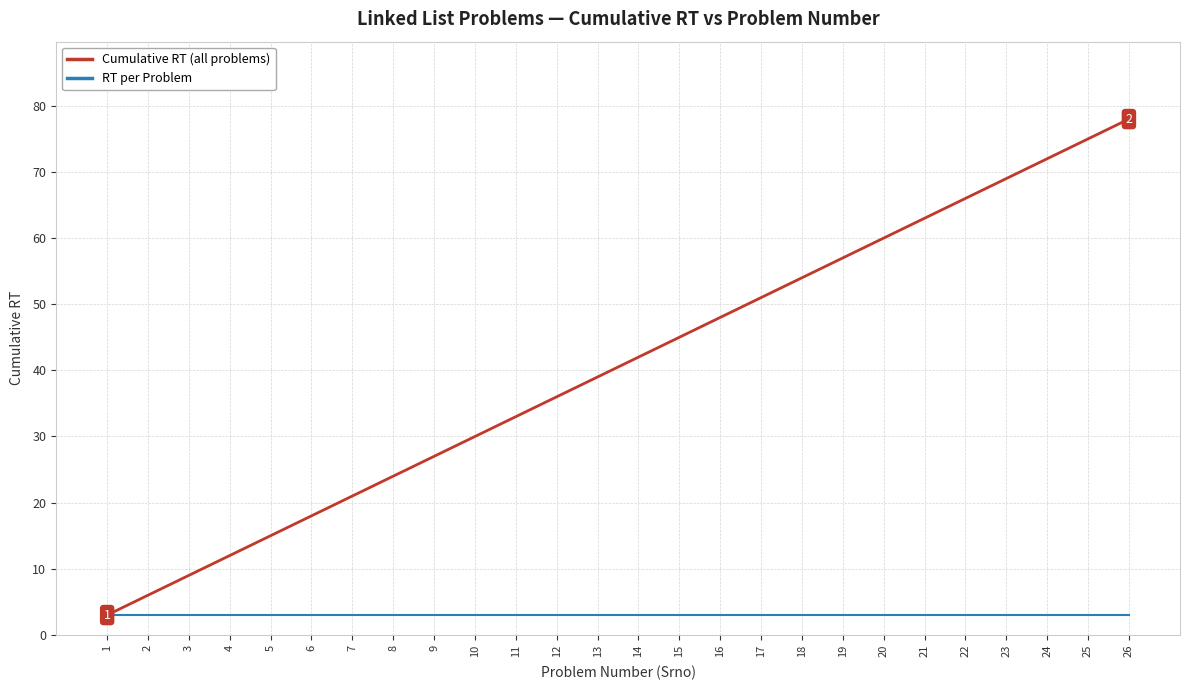

At which category does the chart reach its peak across all series?

26